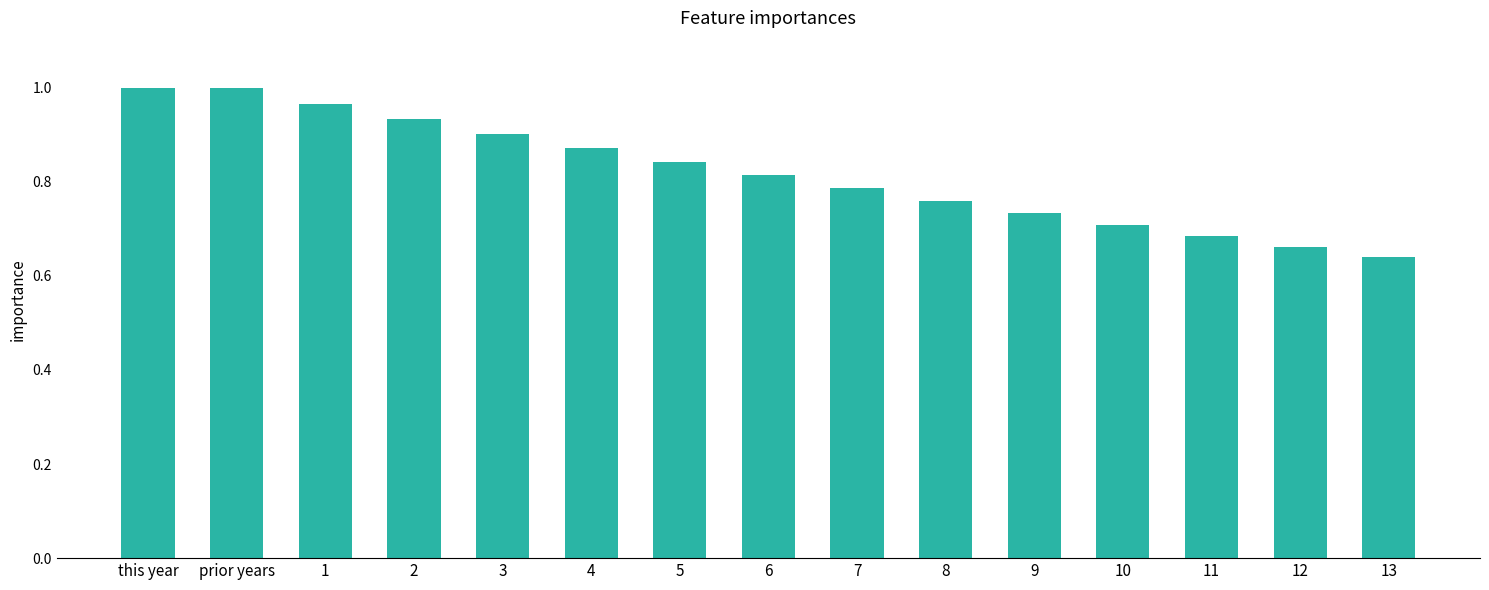

The value at 10 is 0.7. True or false?

True